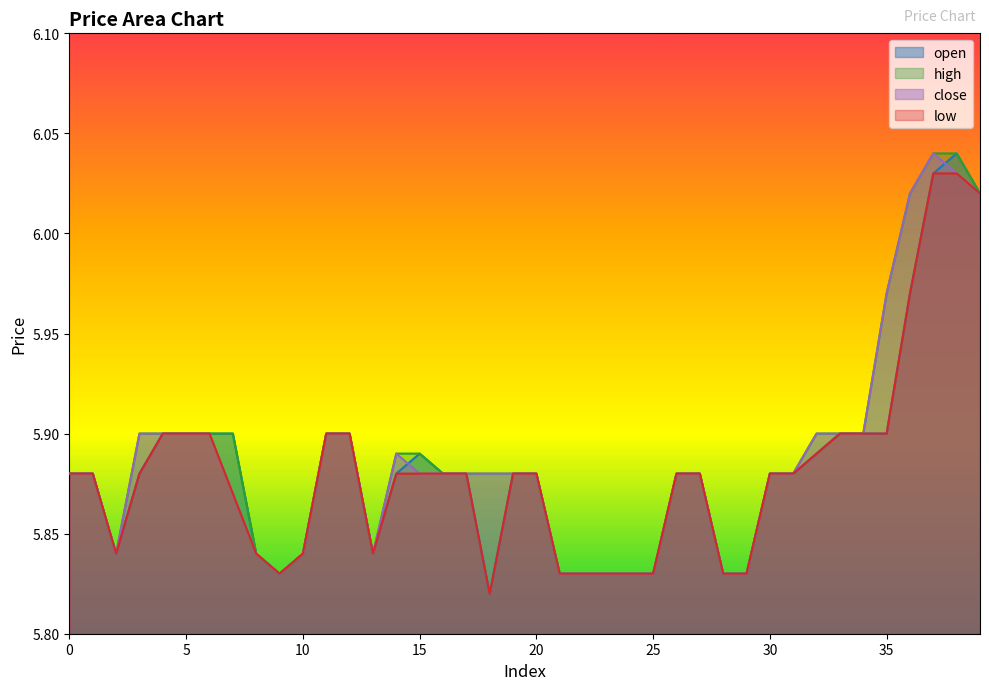

What is the sum of the low values at 33 and 6?

11.8